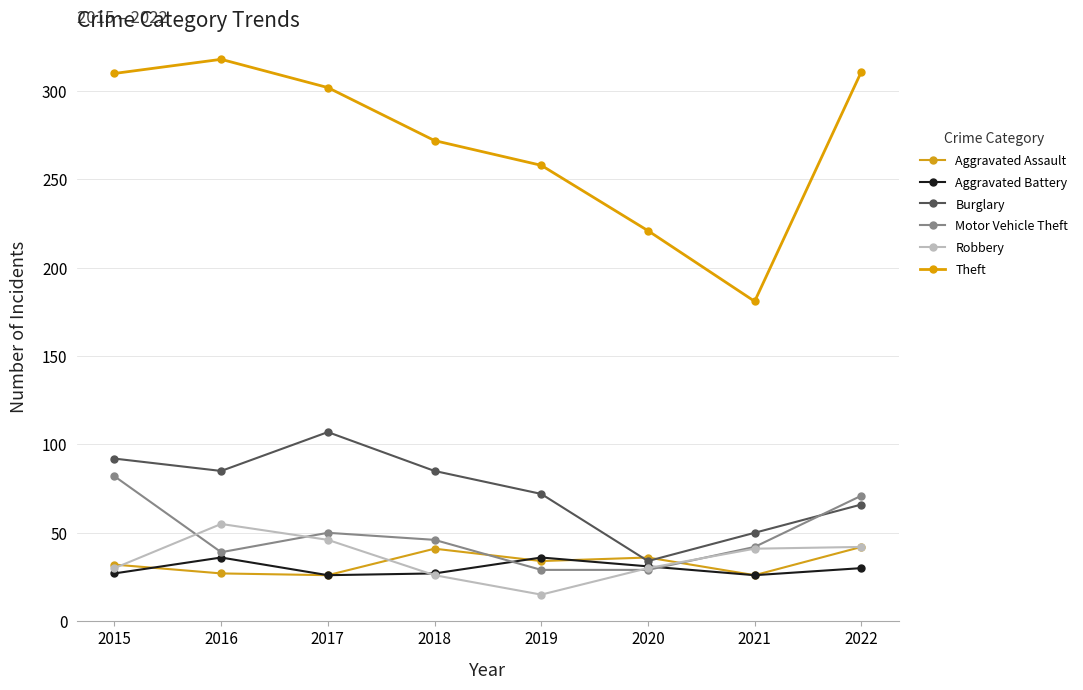

True or false: Aggravated Battery has more than 2 points higher than both neighbors.

False